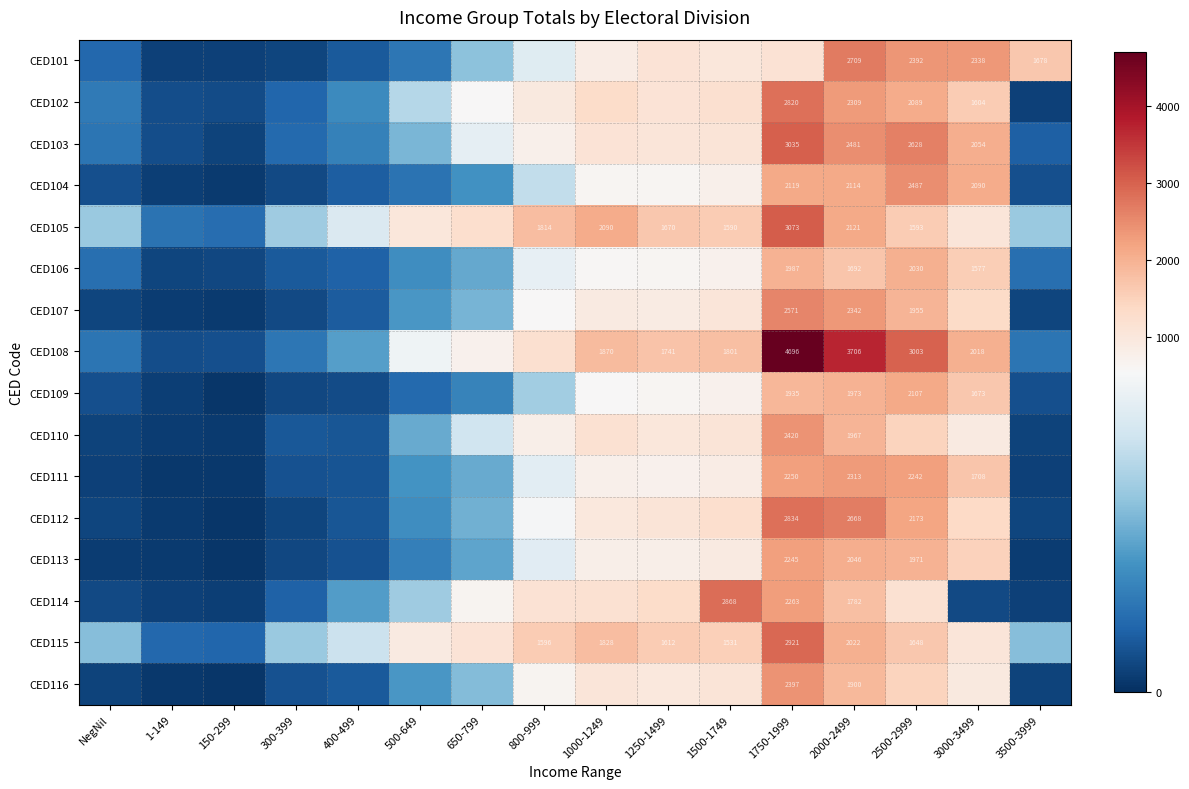

Which has a higher value, 1000-1249 or NegNil?

1000-1249